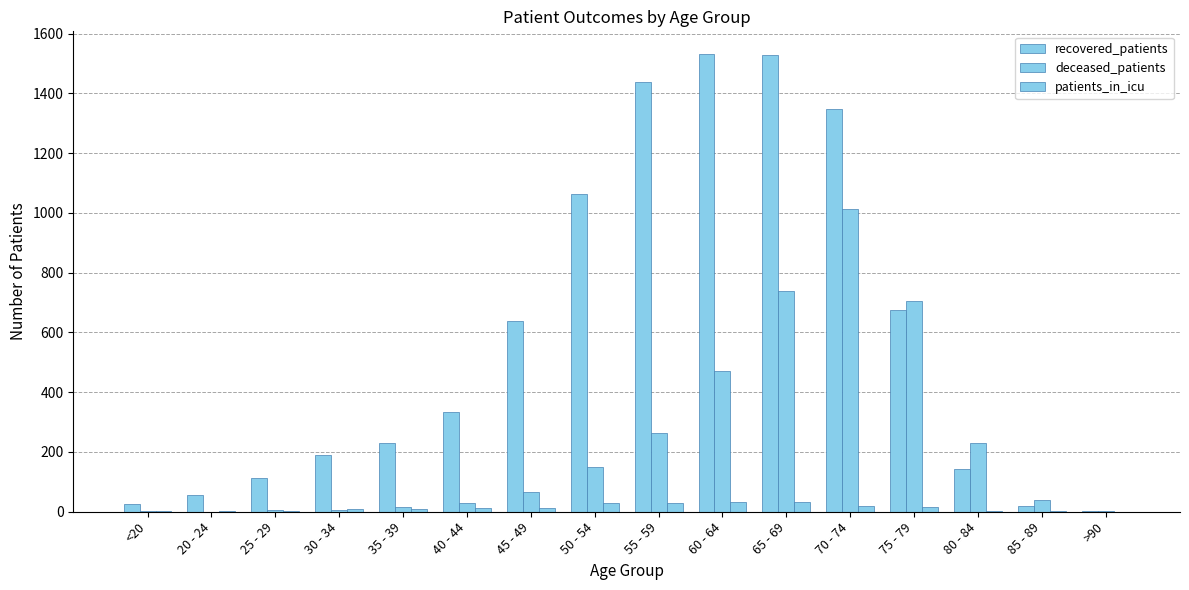

Reading left to right, transcribe all the data shown in this chart.

recovered_patients: 25	56	113	190	231	334	638	1062	1439	1531	1529	1346	674	142	18	3
deceased_patients: 3	0	7	7	15	30	67	149	263	470	738	1014	706	230	38	2
patients_in_icu: 1	1	4	9	9	11	13	28	30	31	34	20	16	3	1	0